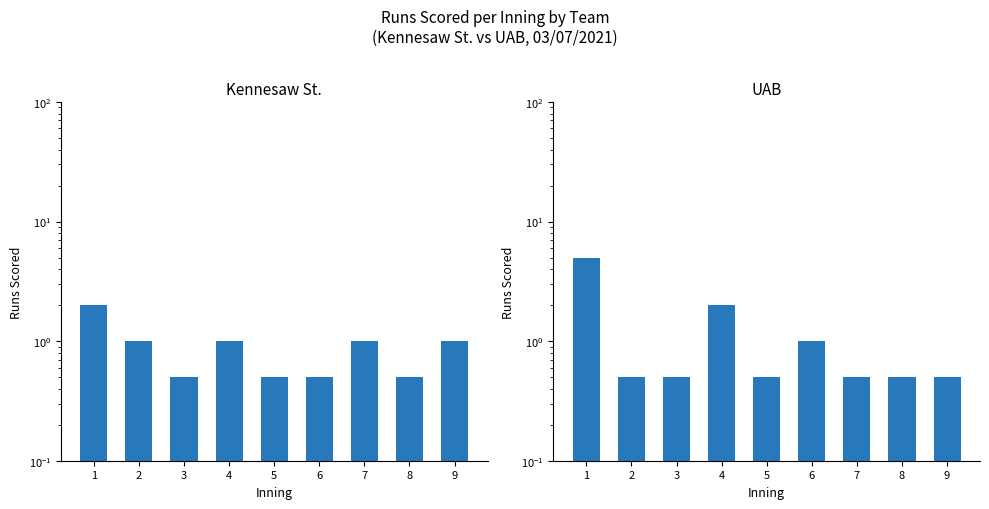

Which series has the largest range (max minus min)?

UAB